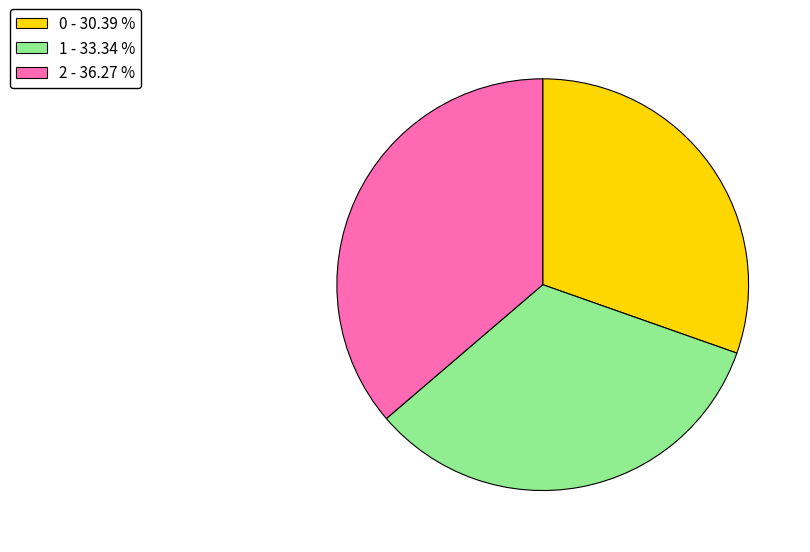

Combined, do 0 - 30.39 % and 1 - 33.34 % account for over 50%?

Yes